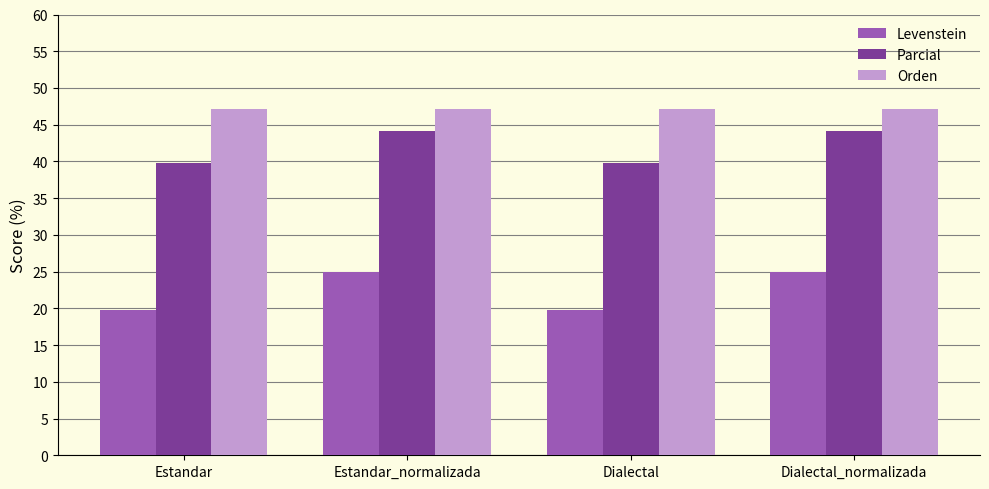

Are the bars grouped side by side (vs. stacked)?

Yes